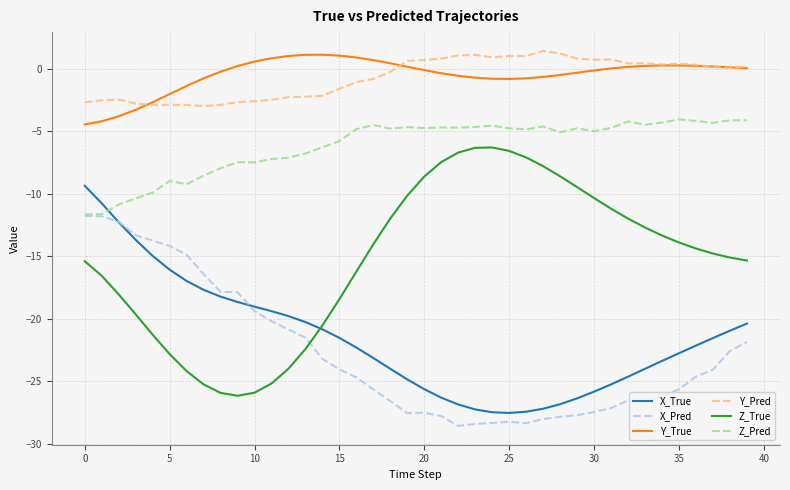

True or false: Y_Pred and Z_True intersect in this chart.

False